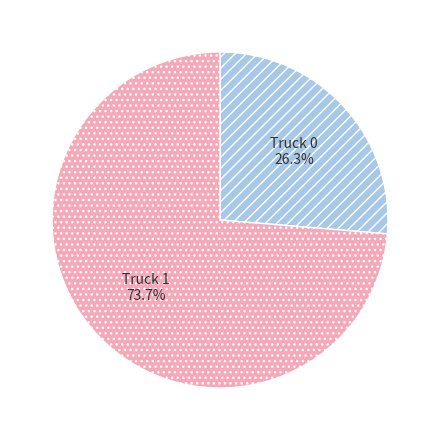

To the nearest percent, what is the difference between the Truck 1 and Truck 0 slice percentages?

47%